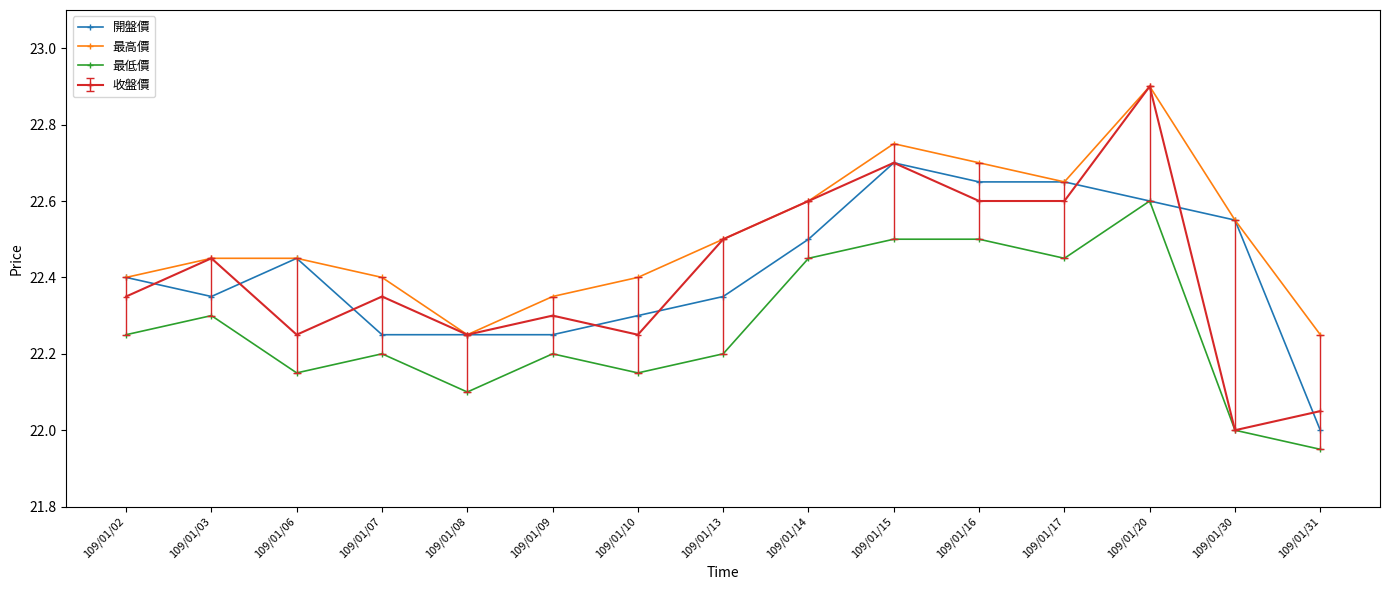

How many categories are shown in the chart?

15